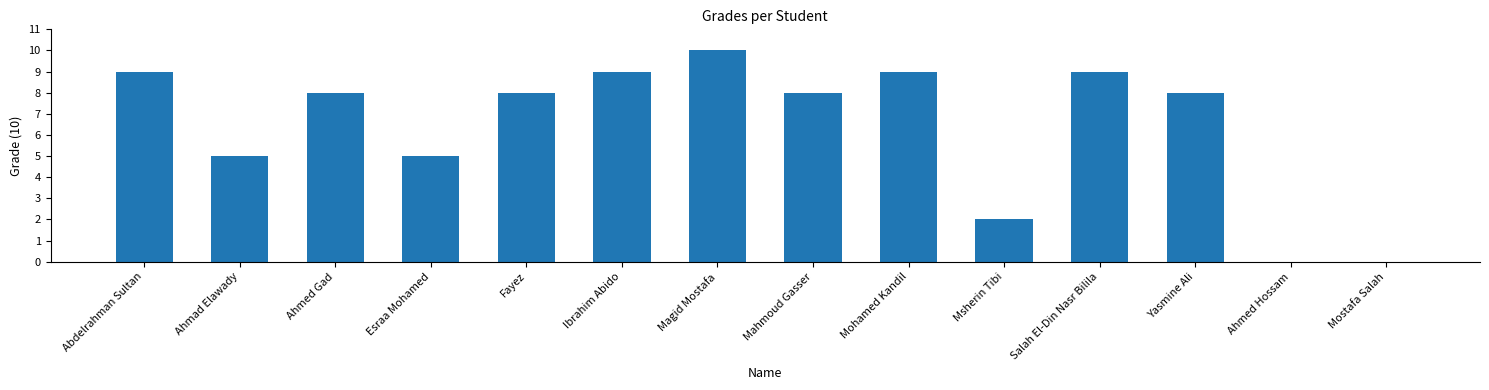

What is the change in value from Magid Mostafa to Mostafa Salah?

-10